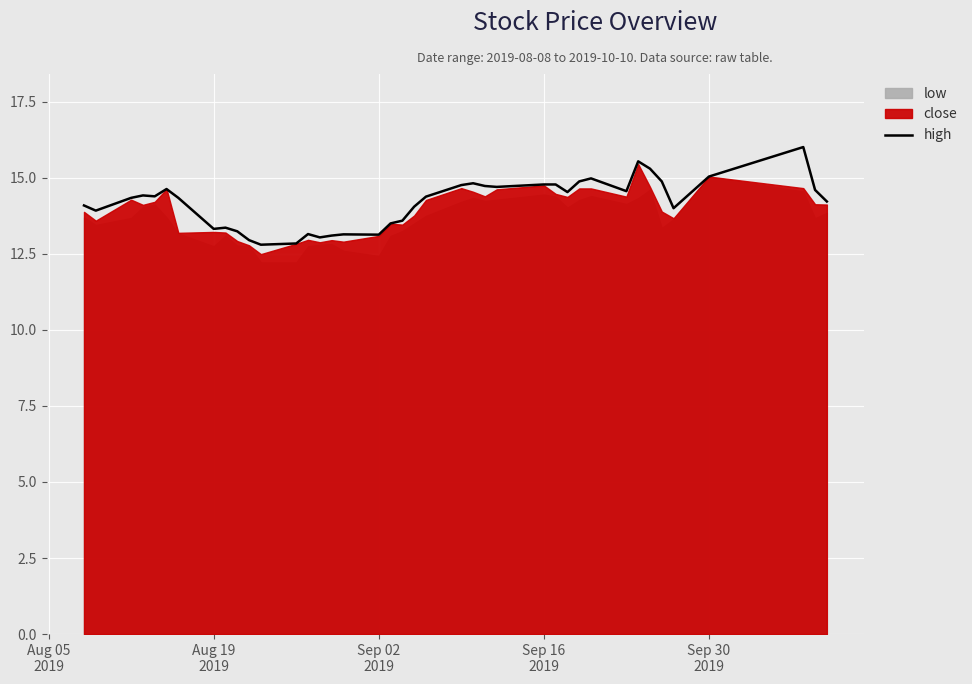

What is the lowest value of the high series?

12.8